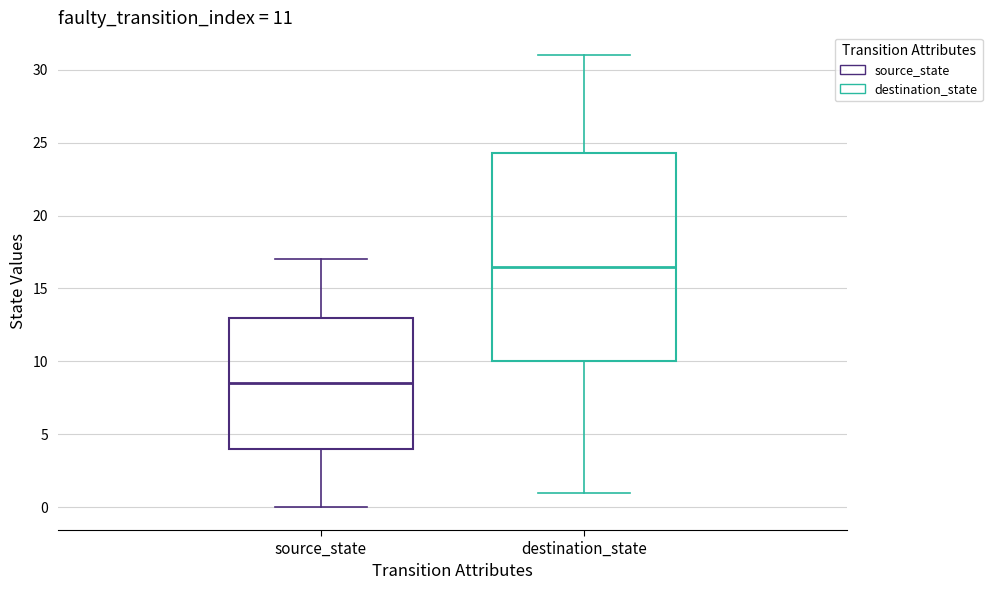

Which box is the tallest, from its lower edge to its upper edge?

destination_state